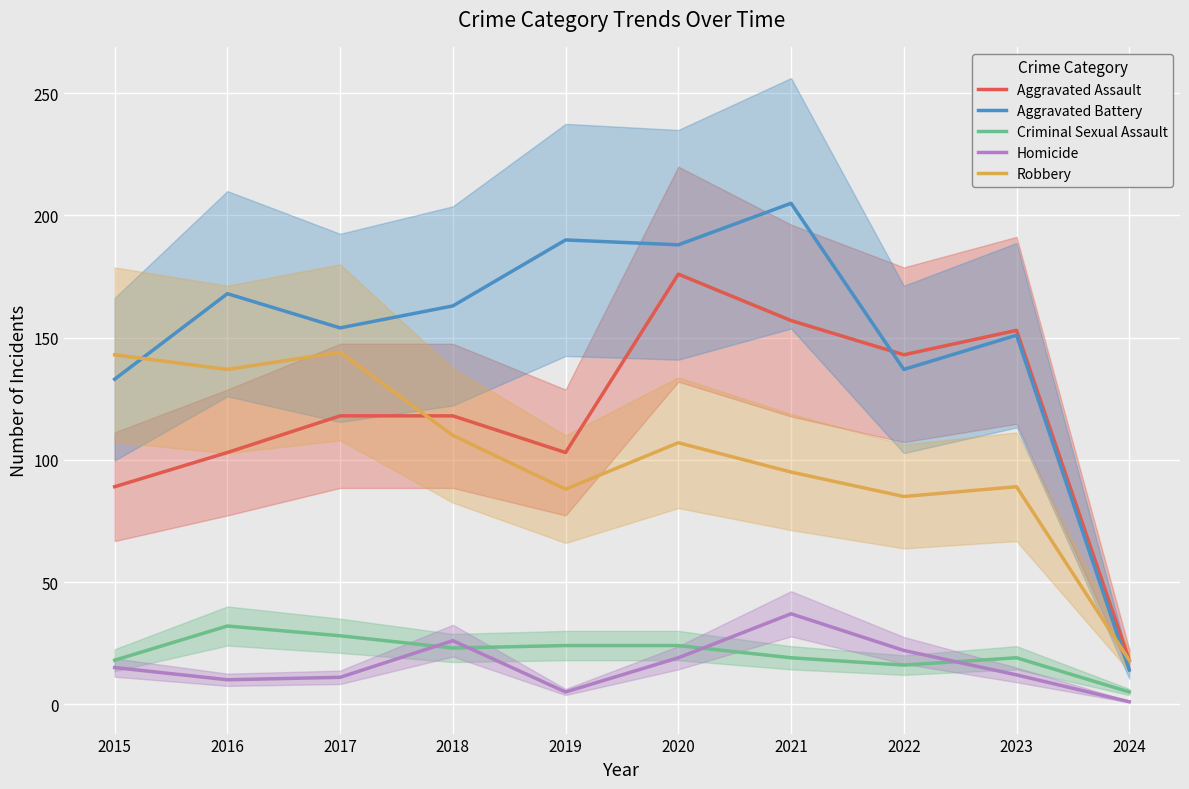

In Aggravated Battery, how many points are lower than both neighbors (excluding endpoints)?

3